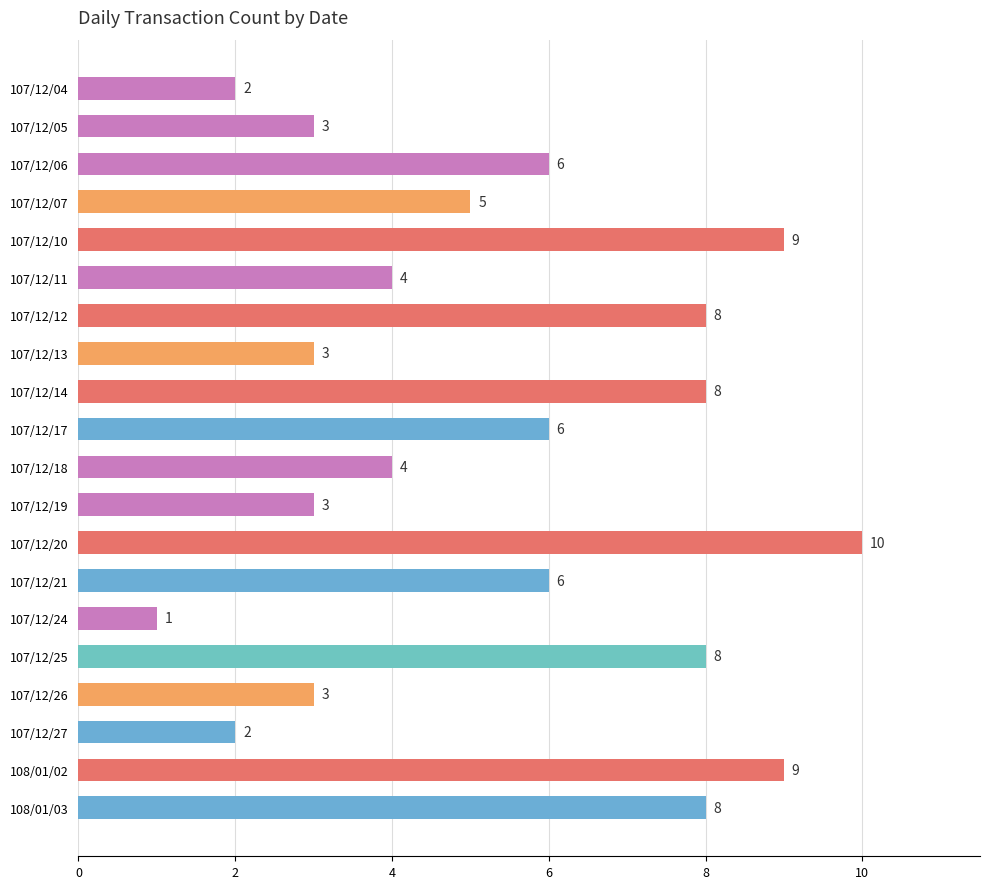

What is the greatest value displayed?

10